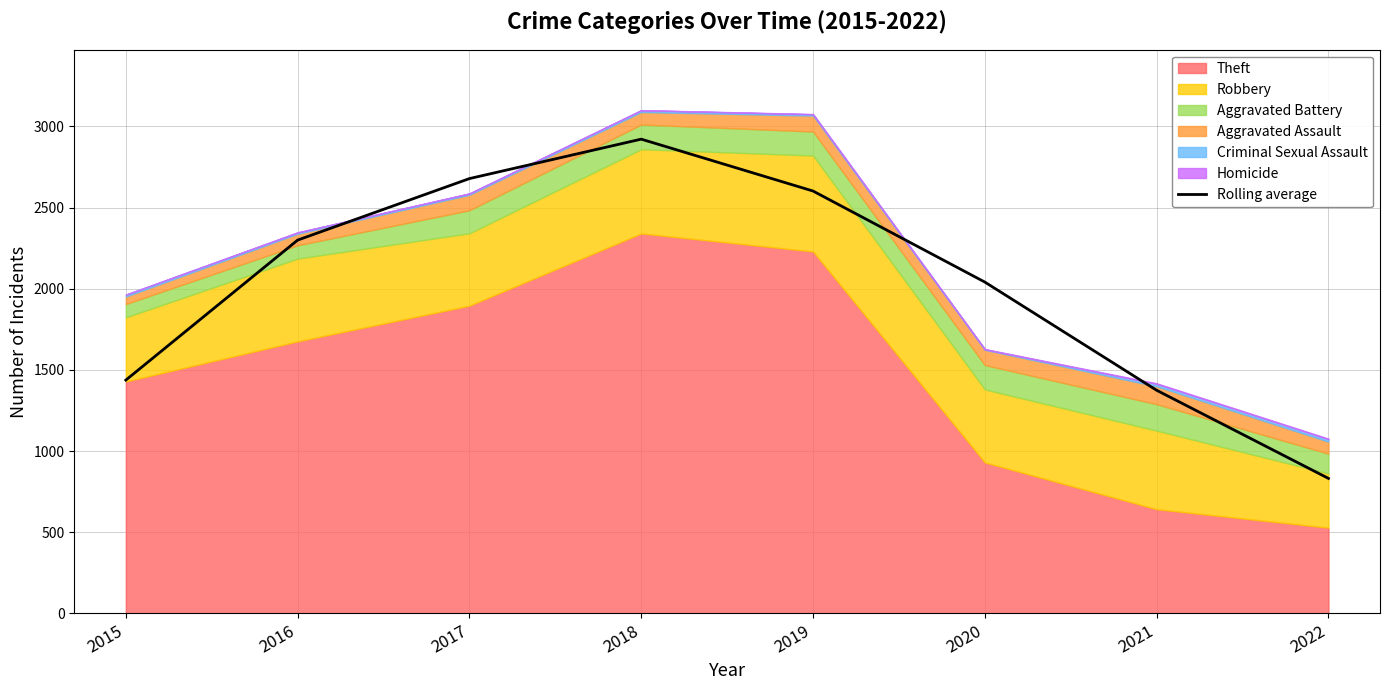

List the labels in order of value, smallest first.

2022, 2021, 2015, 2020, 2016, 2019, 2017, 2018